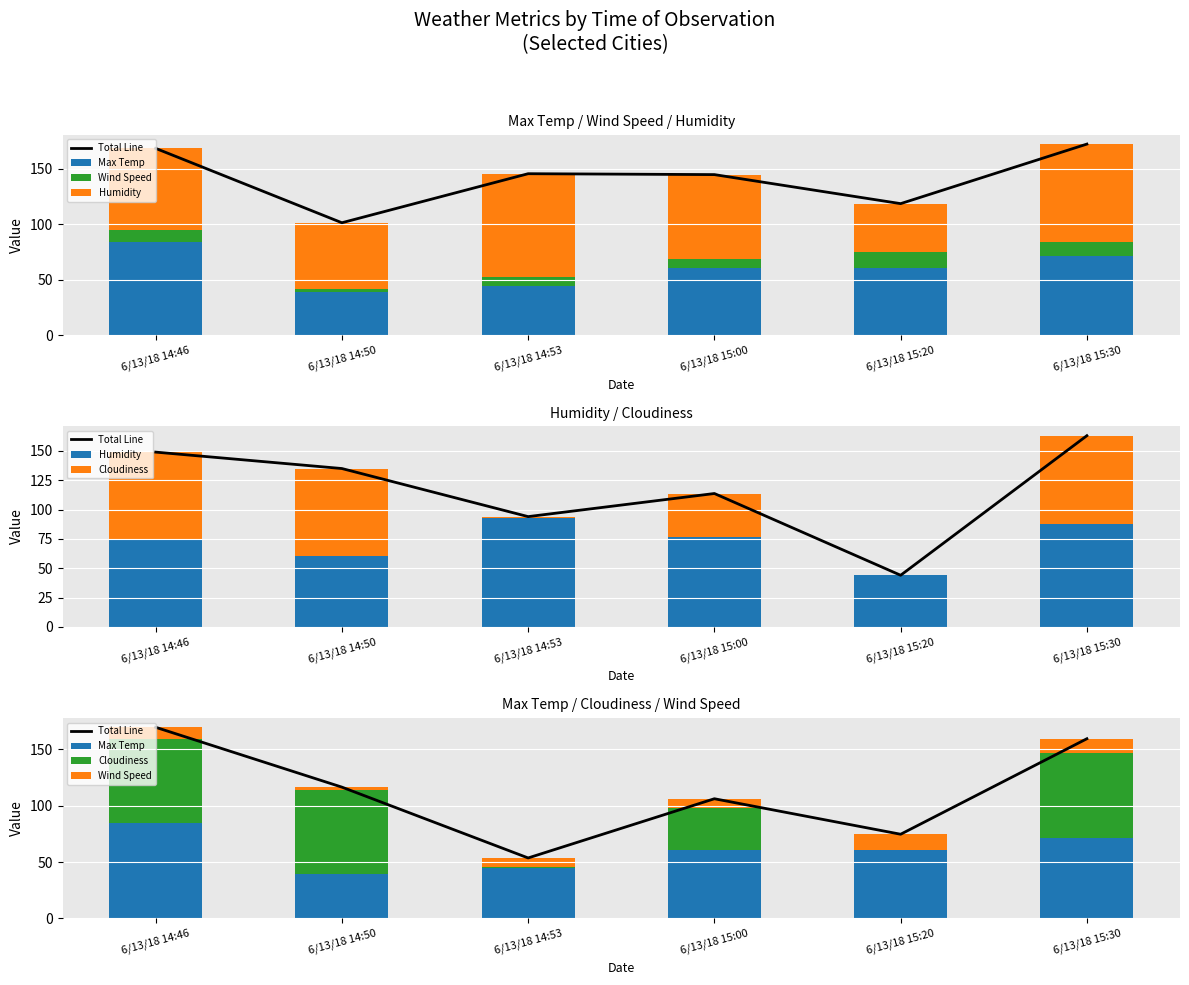

List the series in order of their peak value, lowest first.

Wind Speed, Cloudiness, Max Temp, Humidity, Total Line